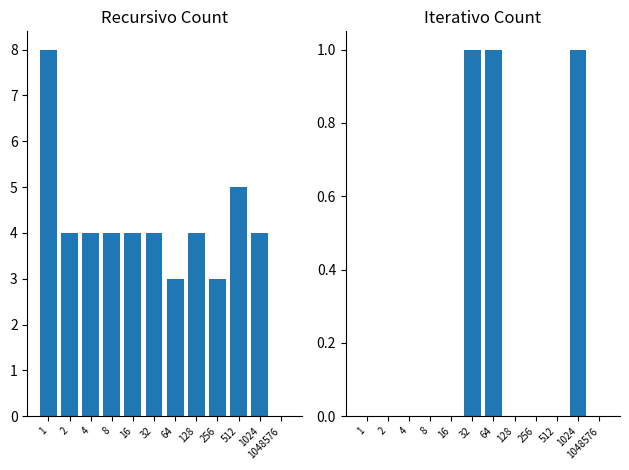

Which label corresponds to the smallest value in the chart?

1048576